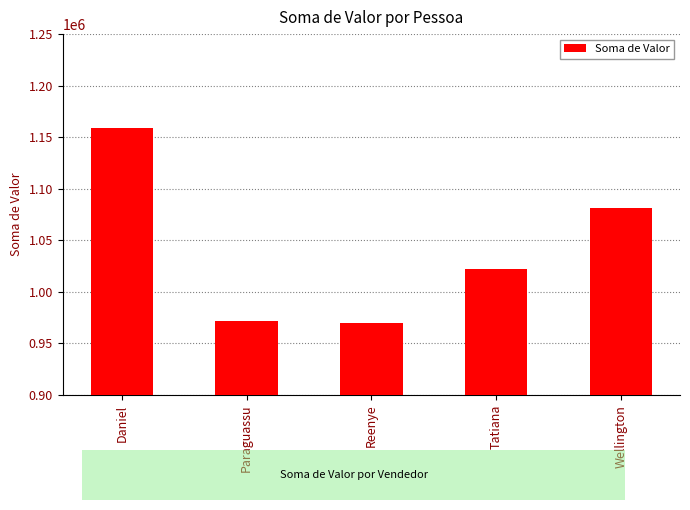

What is the change in value from Reenye to Wellington?

+111318.8